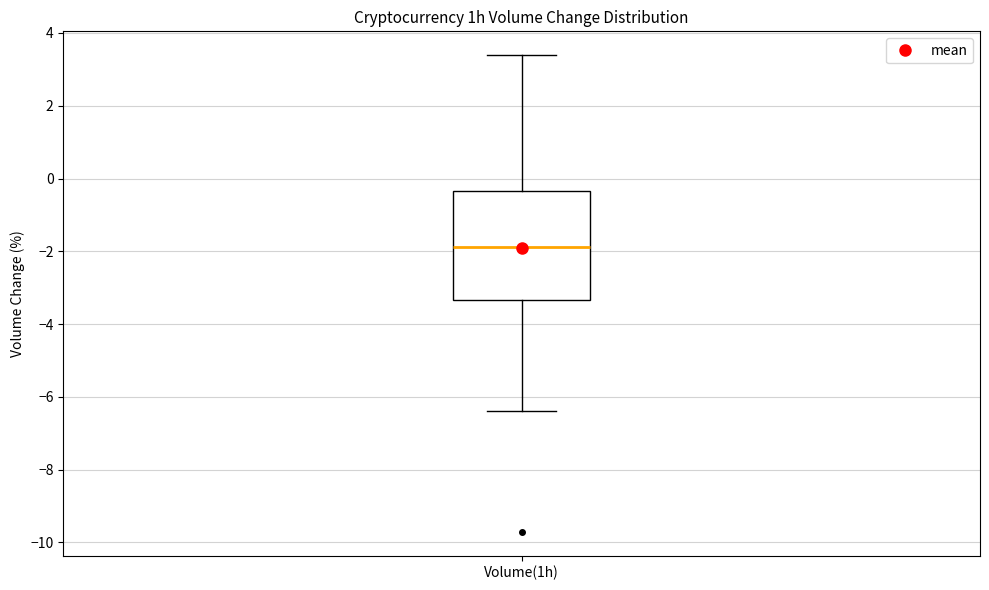

Read this box plot against the y-axis: the position of the median line, the range covered by the box, and the ends of both whiskers. The values are not printed on the chart, so give them approximately, as read against the axis.

median -1.8, box -3.4 to -0.4, whiskers -6.4 to 3.4